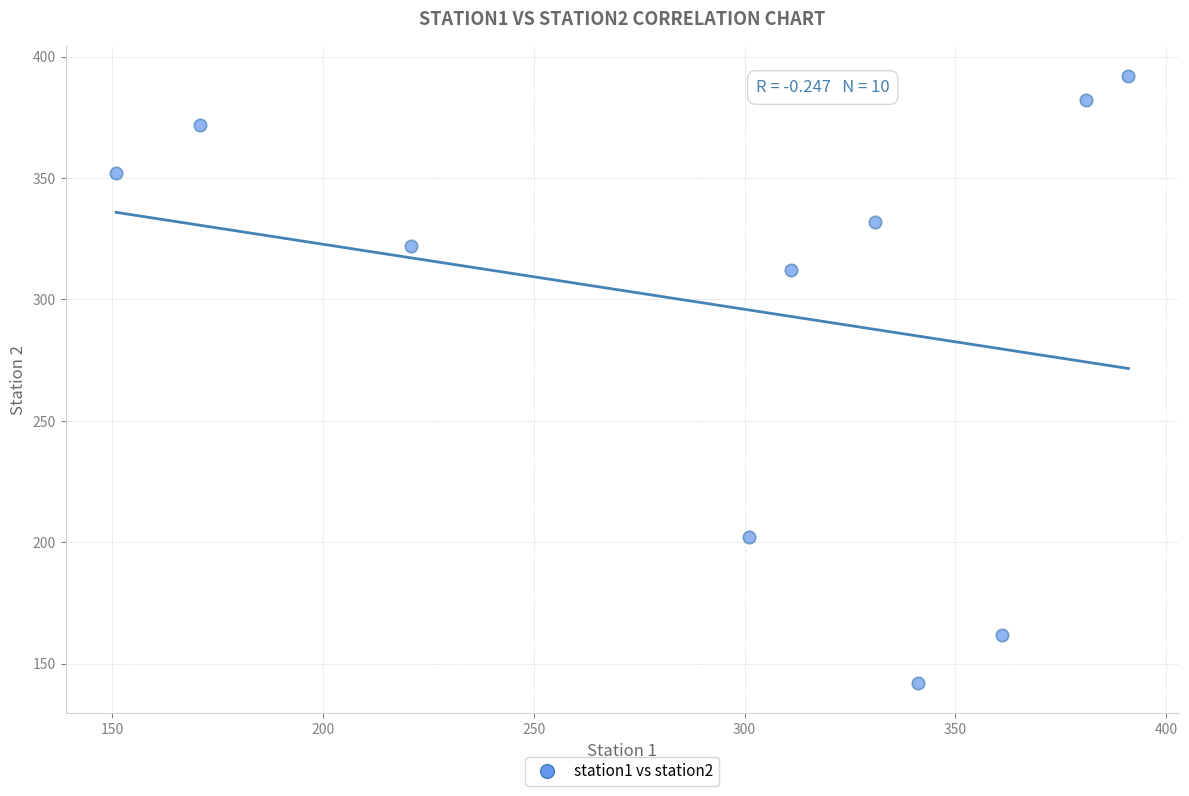

What is the average X value?

296